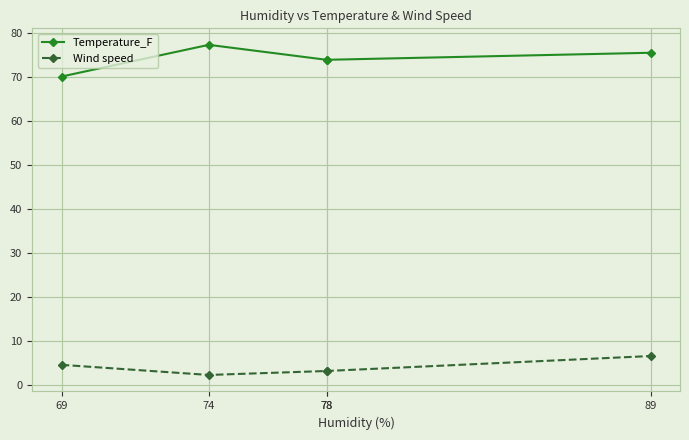

True or false: Wind speed and Temperature_F intersect in this chart.

False